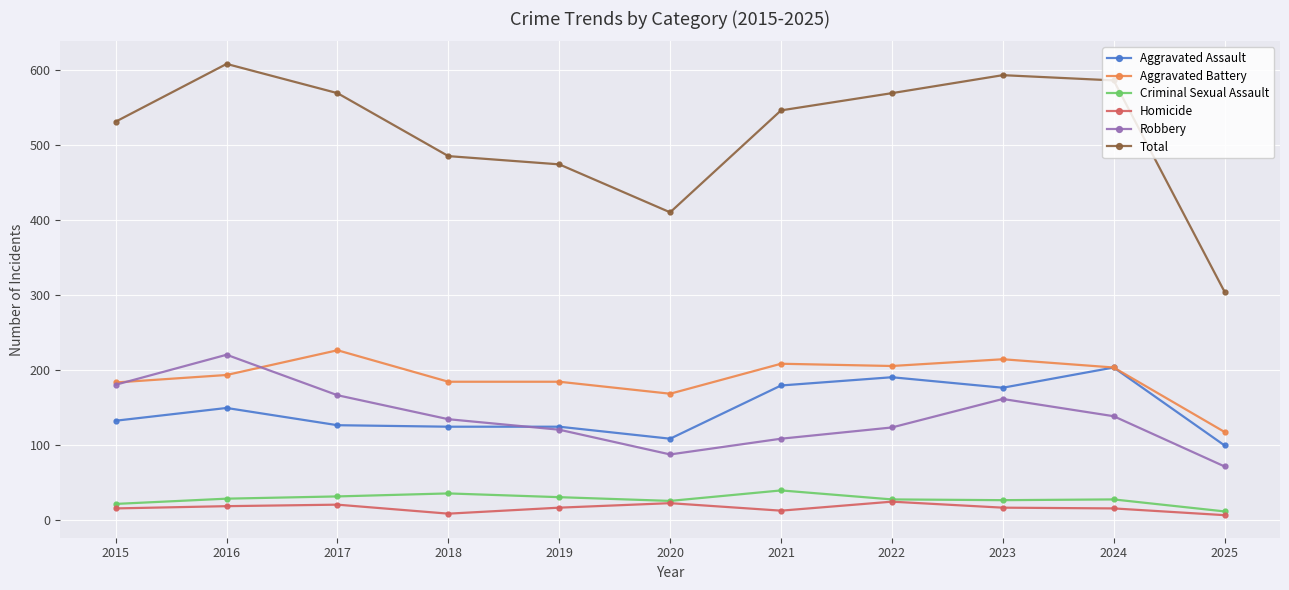

True or false: Total has more than 1 interior local peaks.

True